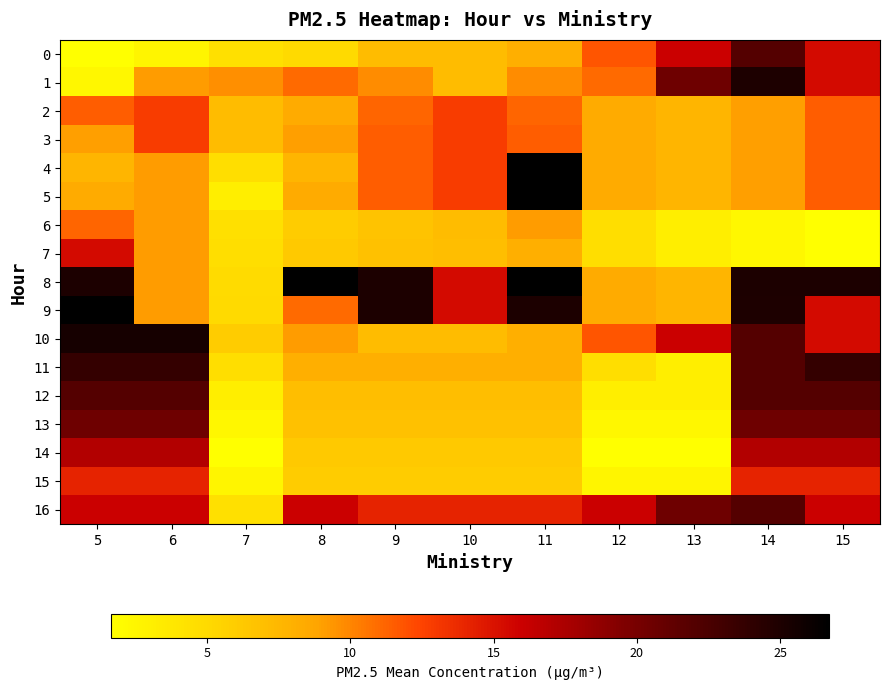

Reading left to right, what are all the values shown in this chart?

0: 5=1.7	6=2.6	7=4.4	8=5.0	9=7.2	10=7.2	11=8.1	12=11.8	13=16.0	14=22.0	15=15.4
1: 5=2.4	6=9.2	7=9.7	8=11.0	9=9.8	10=7.2	11=9.8	12=11.0	13=20.5	14=25.0	15=15.4
2: 5=11.5	6=12.9	7=7.2	8=8.4	9=11.2	10=12.9	11=11.2	12=8.4	13=7.7	14=9.1	15=11.5
3: 5=9.1	6=12.9	7=7.2	8=9.1	9=11.5	10=12.9	11=11.5	12=8.4	13=7.7	14=9.1	15=11.5
4: 5=7.7	6=9.2	7=4.7	8=7.7	9=11.5	10=12.9	11=26.7	12=8.4	13=7.7	14=9.1	15=11.5
5: 5=8.4	6=9.2	7=3.2	8=8.4	9=11.5	10=12.9	11=26.7	12=8.4	13=7.7	14=9.1	15=11.5
6: 5=11.2	6=9.2	7=4.4	8=6.0	9=6.7	10=7.2	11=9.2	12=4.7	13=3.2	14=2.4	15=1.7
7: 5=15.4	6=9.2	7=4.6	8=6.2	9=6.8	10=7.0	11=8.1	12=4.6	13=3.2	14=2.4	15=1.7
8: 5=25.0	6=9.2	7=4.8	8=26.7	9=25.0	10=15.4	11=26.7	12=8.4	13=7.7	14=25.0	15=25.0
9: 5=26.7	6=9.2	7=5.0	8=11.0	9=25.0	10=15.4	11=25.0	12=8.4	13=7.7	14=25.0	15=15.4
10: 5=25.4	6=25.4	7=6.0	8=9.2	9=7.2	10=7.2	11=8.1	12=11.8	13=16.0	14=22.0	15=15.4
11: 5=23.7	6=23.7	7=4.7	8=8.1	9=8.1	10=8.1	11=8.1	12=4.7	13=3.2	14=22.0	15=23.7
12: 5=22.0	6=22.0	7=3.2	8=7.0	9=7.0	10=7.0	11=7.0	12=3.2	13=3.2	14=22.0	15=22.0
13: 5=20.5	6=20.5	7=2.4	8=6.8	9=6.8	10=6.8	11=6.8	12=2.4	13=2.4	14=20.5	15=20.5
14: 5=17.2	6=17.2	7=1.7	8=6.2	9=6.2	10=6.2	11=6.2	12=1.7	13=1.7	14=17.2	15=17.2
15: 5=14.2	6=14.2	7=2.6	8=6.0	9=6.0	10=6.0	11=6.0	12=2.6	13=2.6	14=14.2	15=14.2
16: 5=16.0	6=16.0	7=4.4	8=16.0	9=14.2	10=14.2	11=14.2	12=16.0	13=20.5	14=22.0	15=16.0